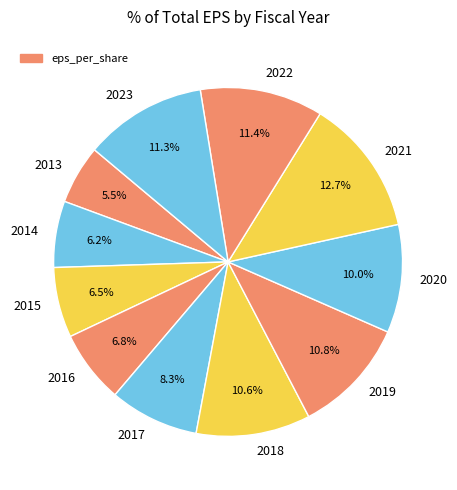

To the nearest percent, what percentage of the pie is 2022?

11%